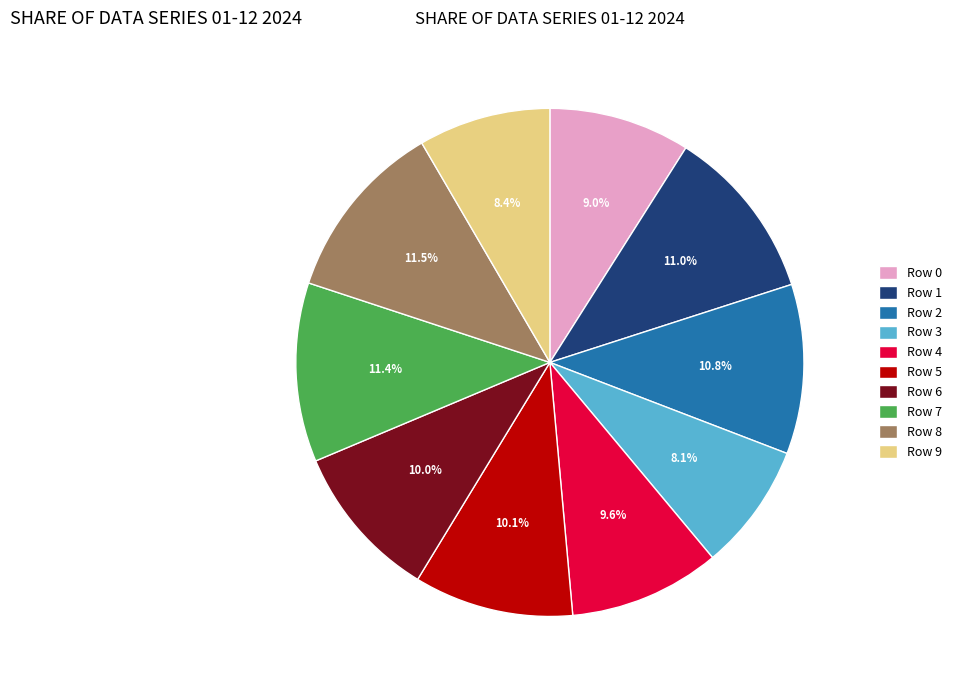

Between Row 7 and Row 4, which is larger?

Row 7